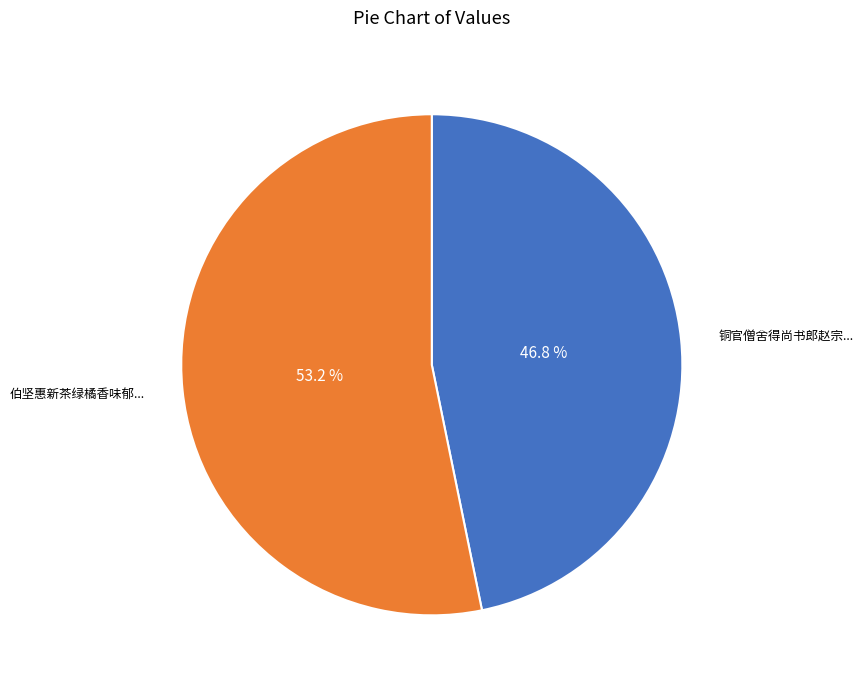

Does any single category account for the majority?

Yes